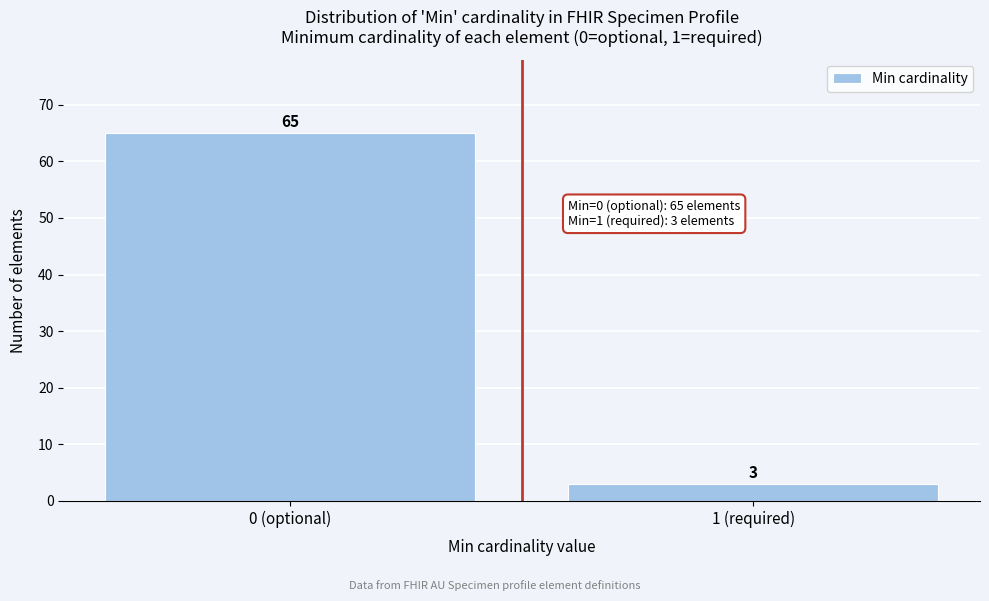

Reading left to right, transcribe all the data shown in this chart.

0 (optional)=65	1 (required)=3